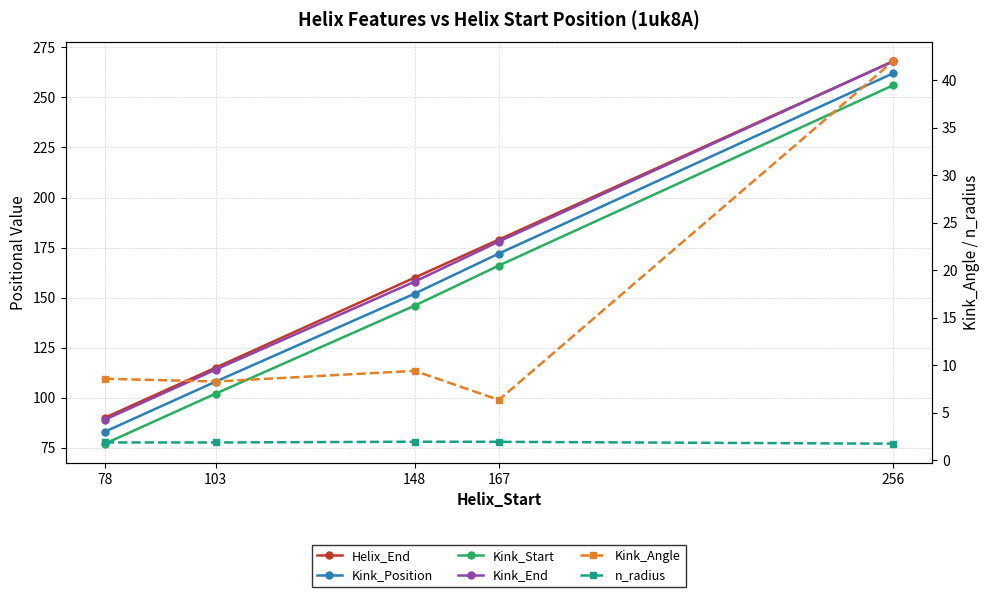

Where does the Kink_Angle series first go above 8?

78